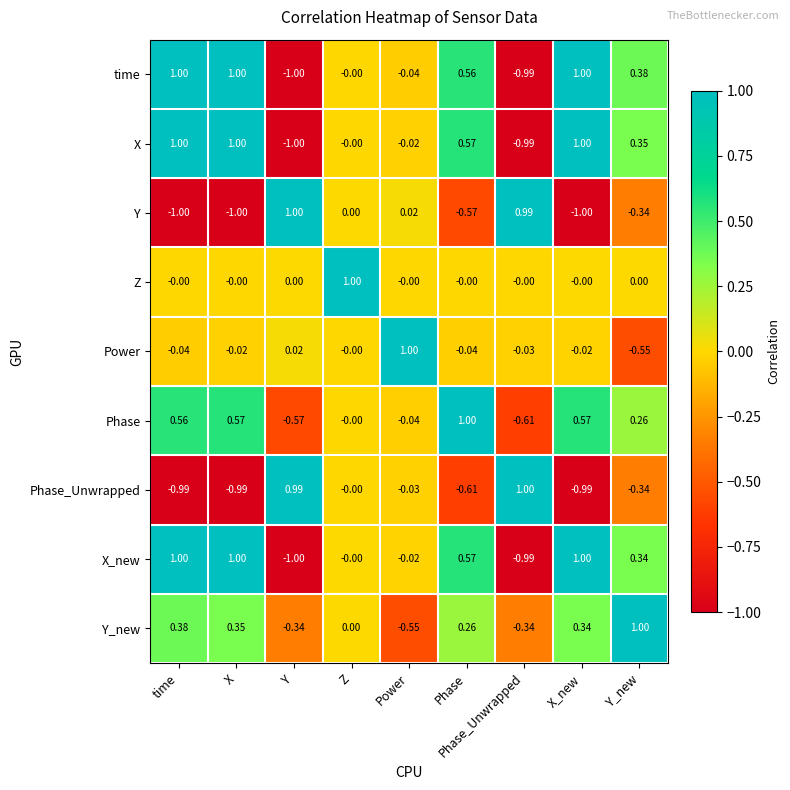

Between Y and Phase_Unwrapped, which series saw the biggest shift?

Power